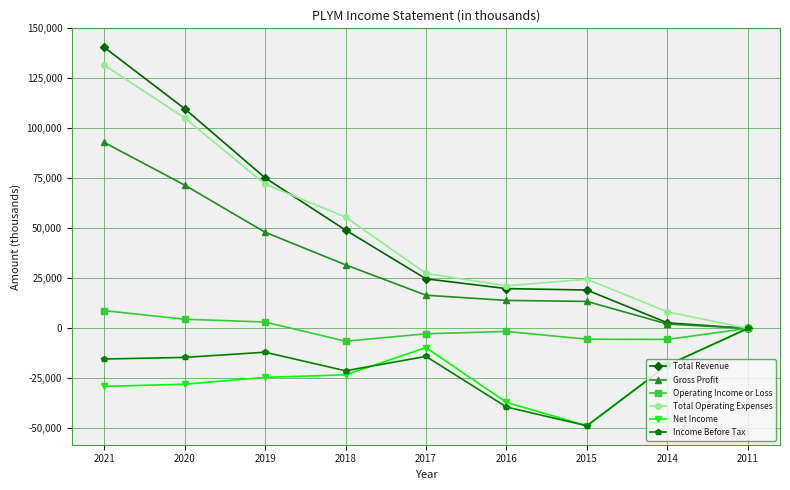

At which label is Total Operating Expenses closest to 65850?

2019